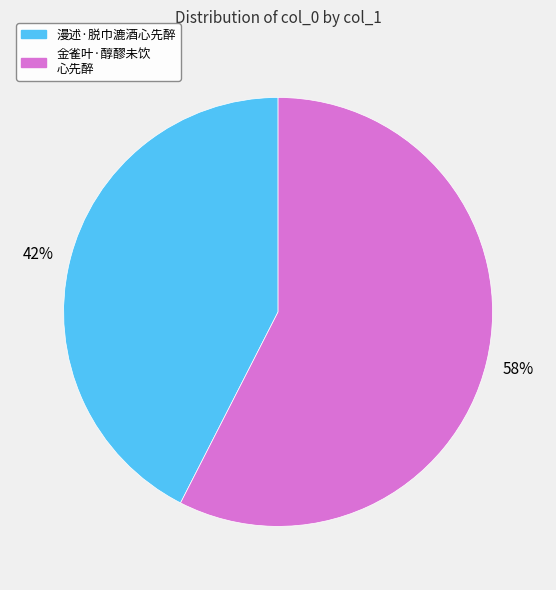

Is there a majority slice in this chart?

Yes